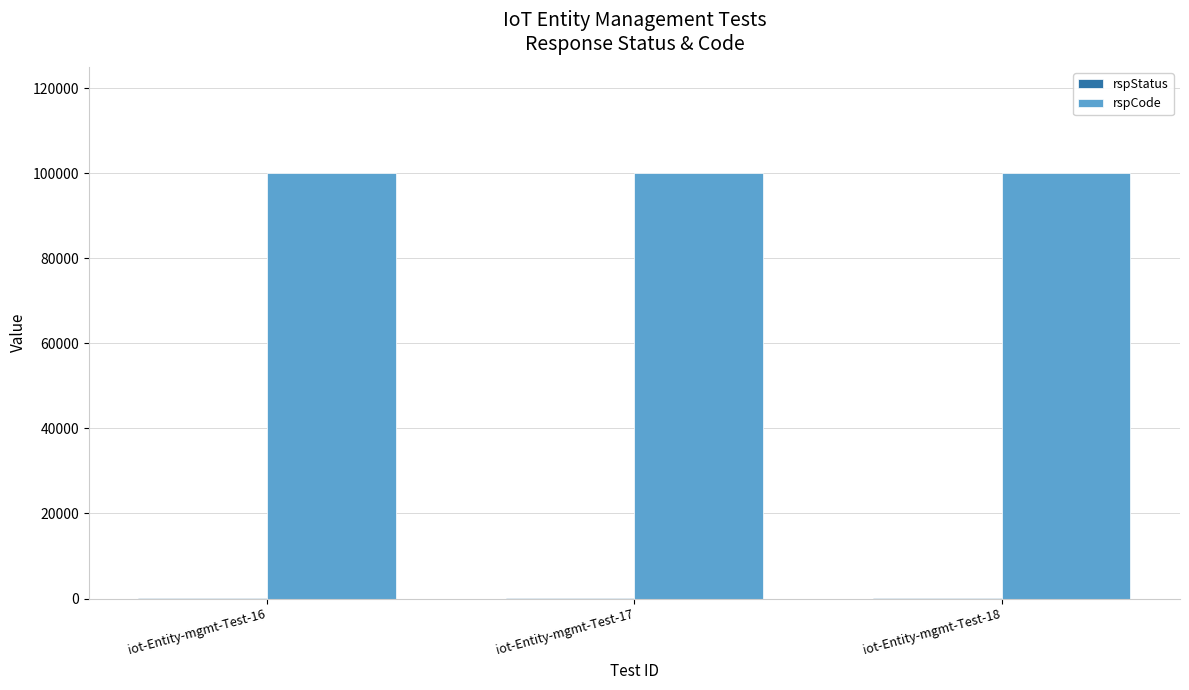

The value of rspCode at iot-Entity-mgmt-Test-16 is 100000. True or false?

True